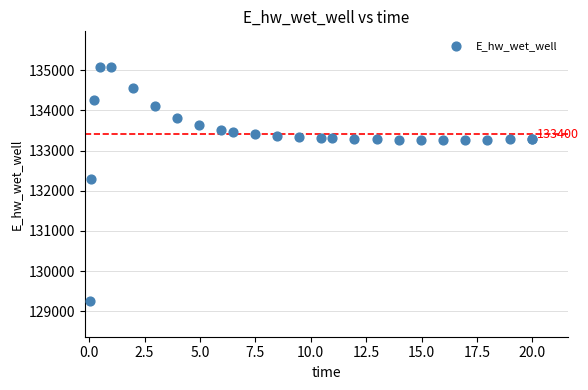

What Y value in the scatter plot is closest to 132166?

132294.3